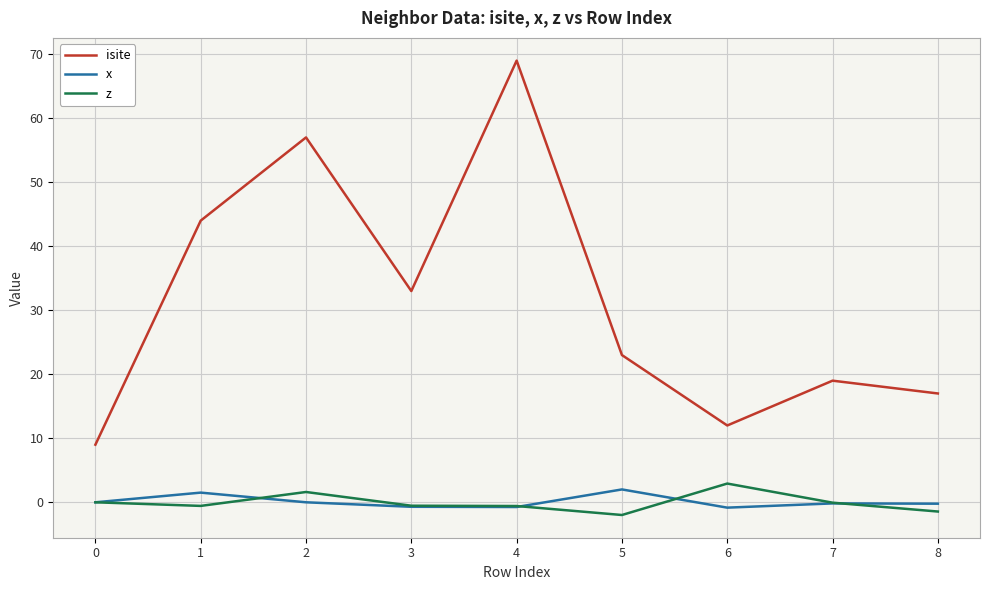

Which series has the widest spread of values?

isite